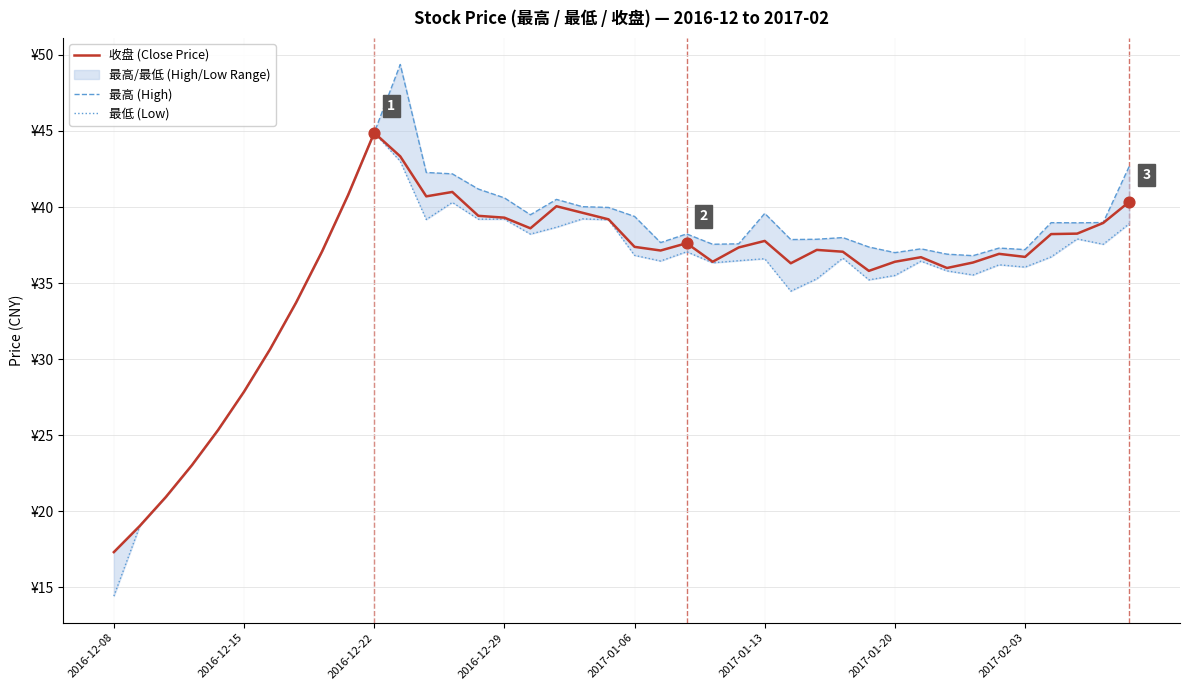

What is the total value across all series at 2017-02-03?

110.0